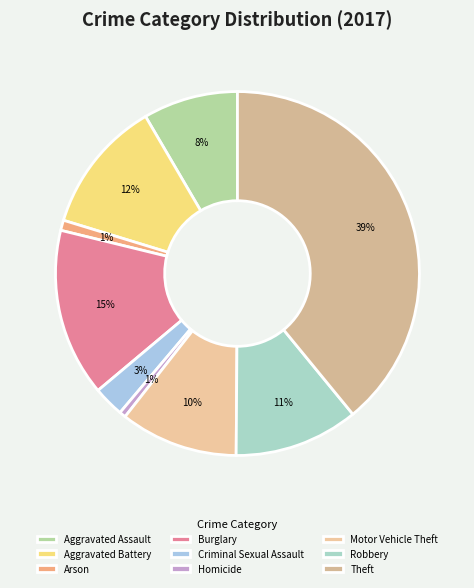

Does any single category account for the majority?

No